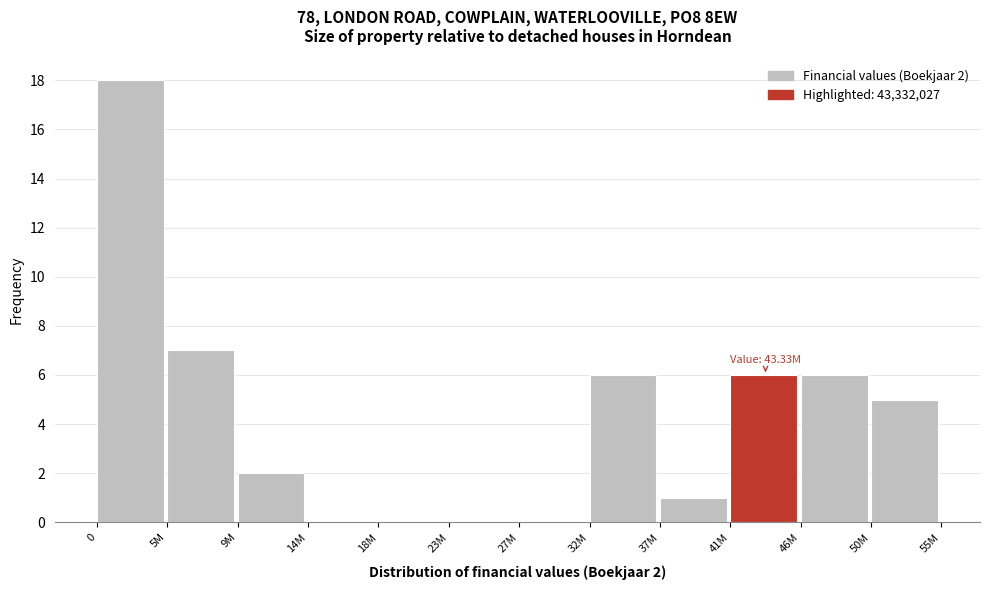

Reading right to left, transcribe all the data shown in this chart.

50M=5	46M=6	41M=6	37M=1	32M=6	27M=0	23M=0	18M=0	14M=0	9M=2	5M=7	0=18